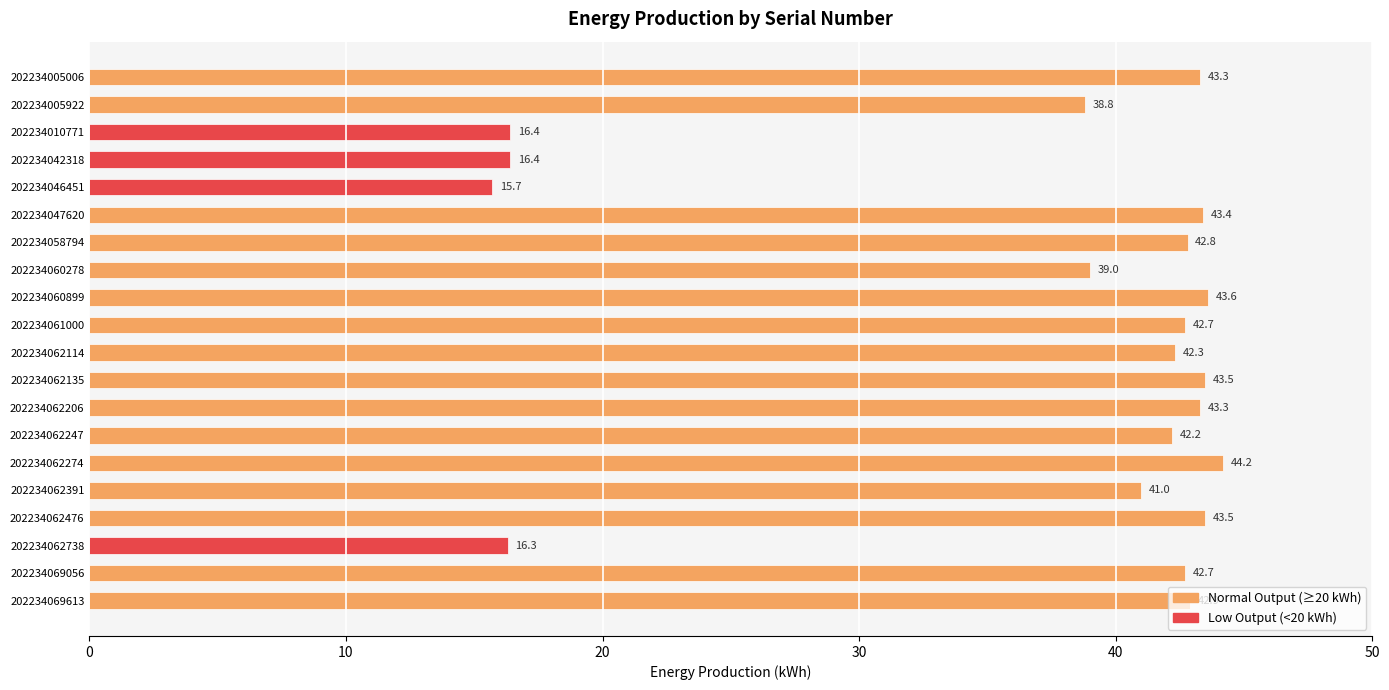

Count the number of categories in the chart.

20